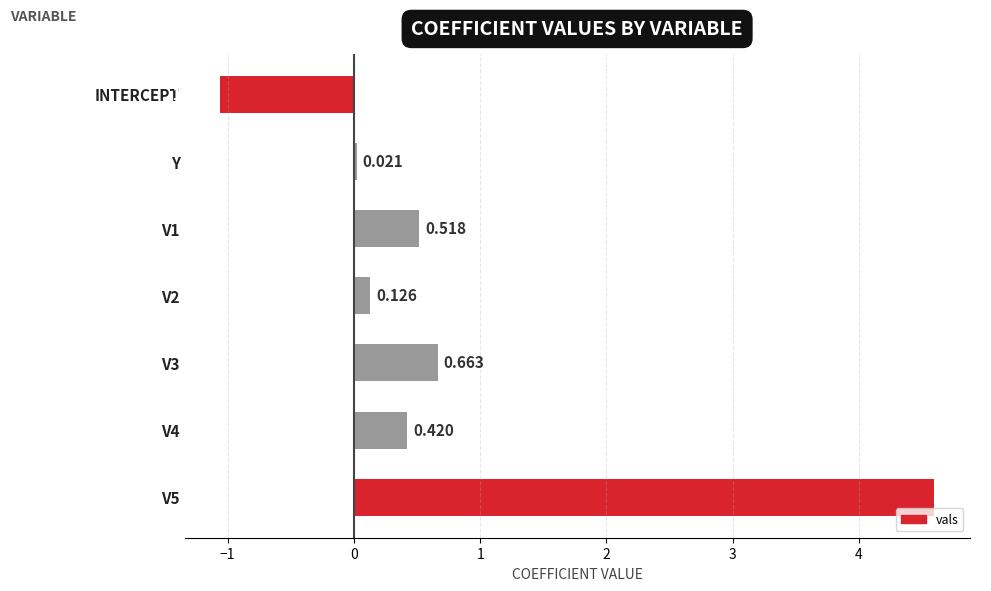

How many data points does each series have?

7